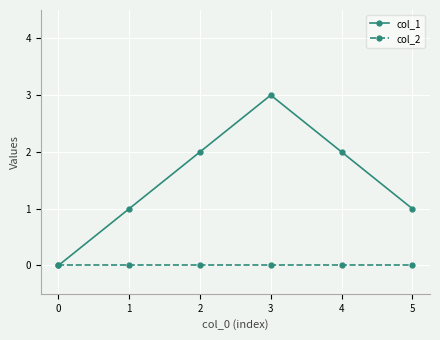

True or false: col_2 has more than 2 points higher than both neighbors.

False